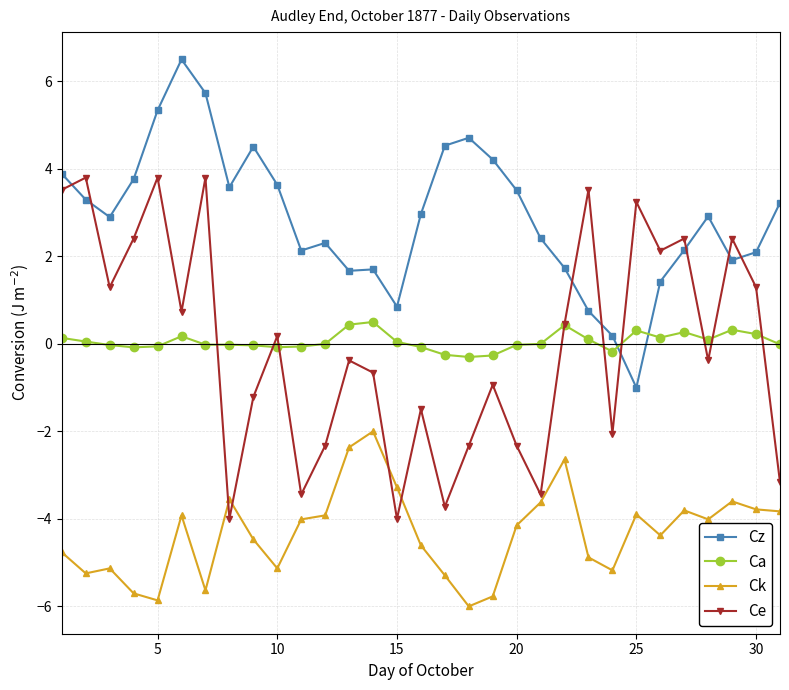

Which series has the largest range (max minus min)?

Ce